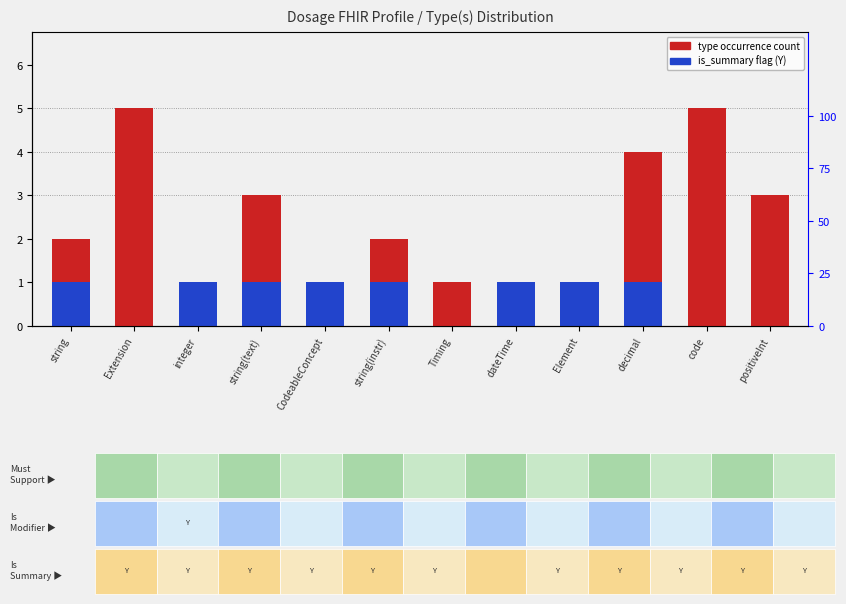

Which series has the widest spread of values?

type occurrence count